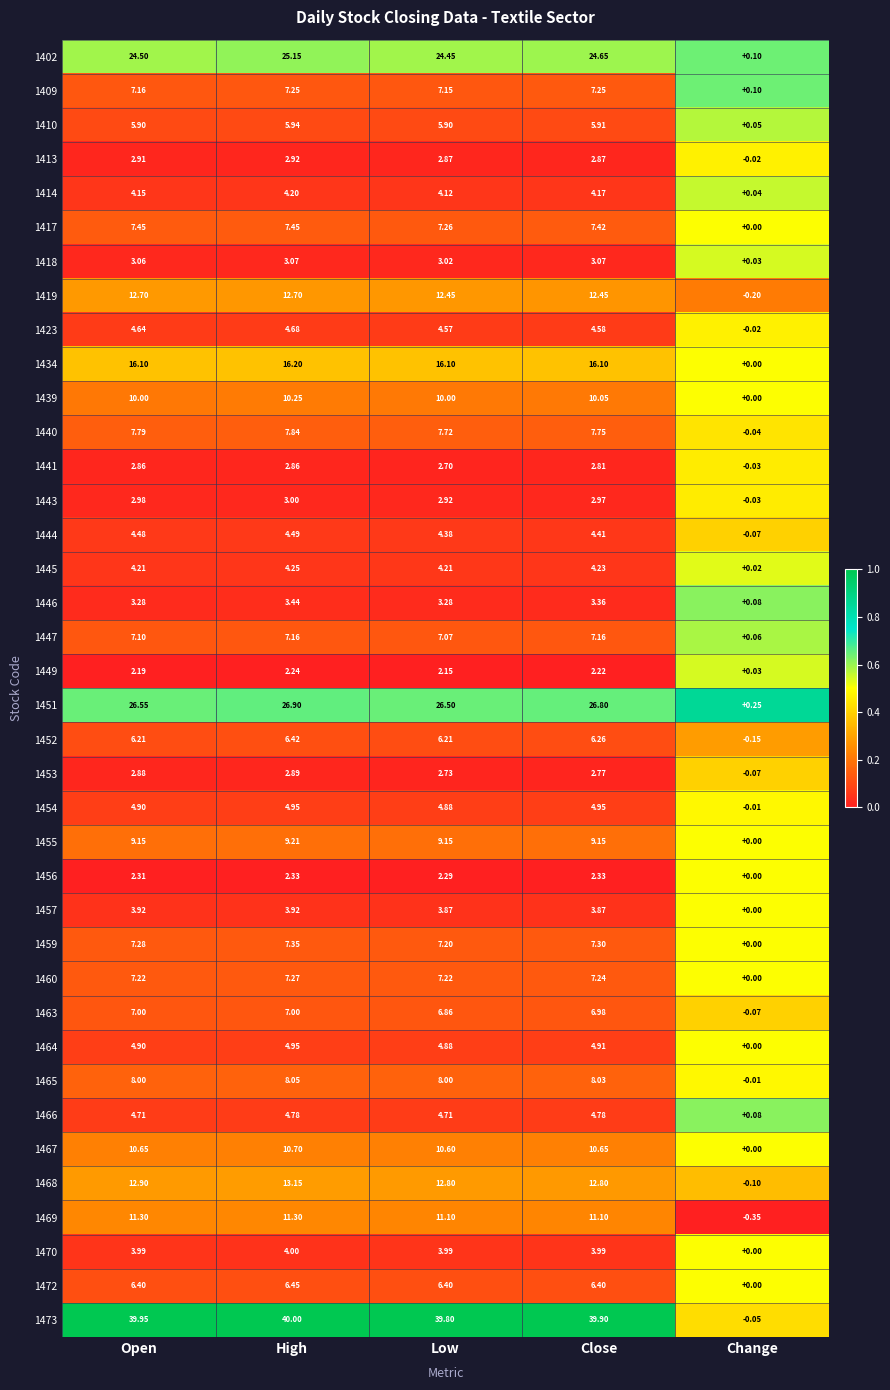

Which series has the largest total across all categories?

1473